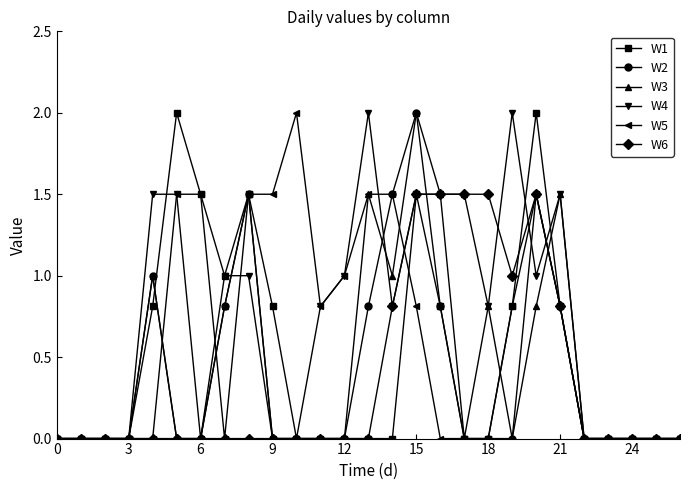

What is the value of the W5 point at the 12th from the left?

0.8